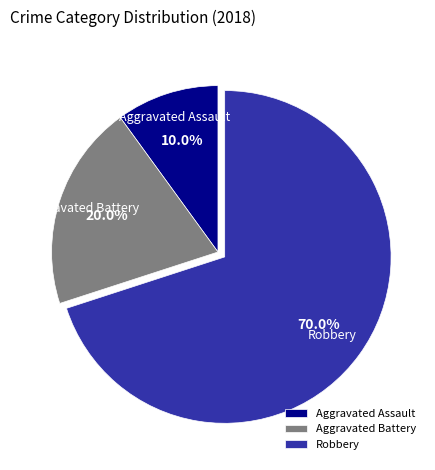

Does any single category account for the majority?

Yes